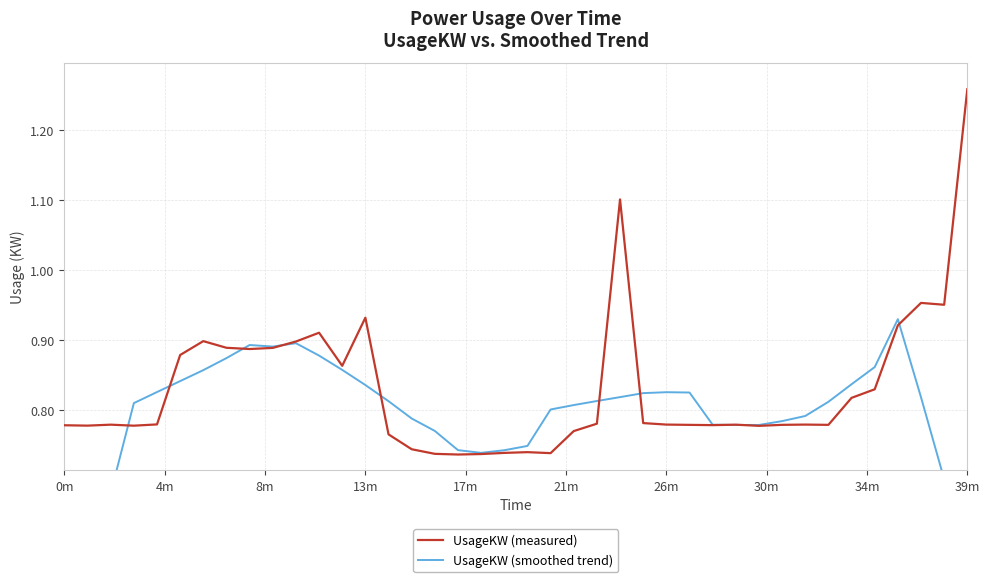

At which category is the sum across all series the highest?

24